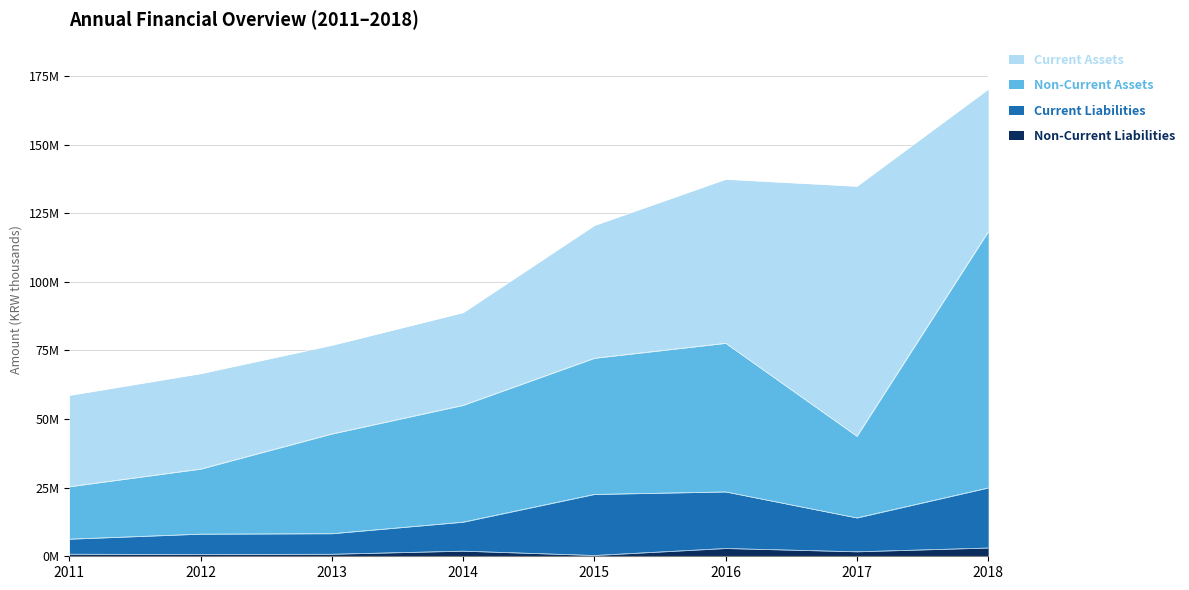

True or false: Non-Current Liabilities and Non-Current Assets cross at least once.

False